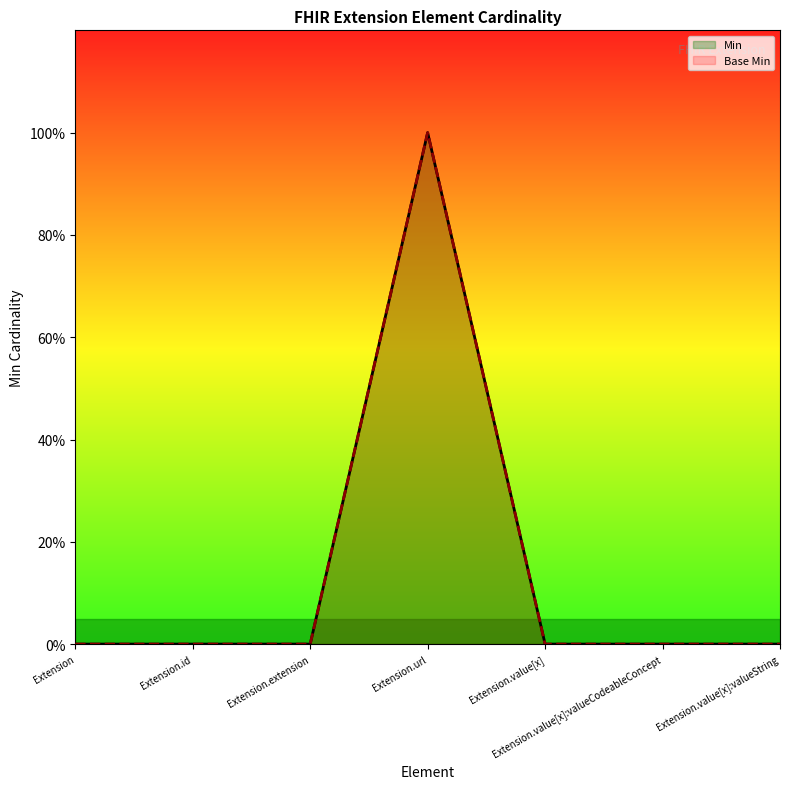

Which label corresponds to the smallest value in the chart?

Extension